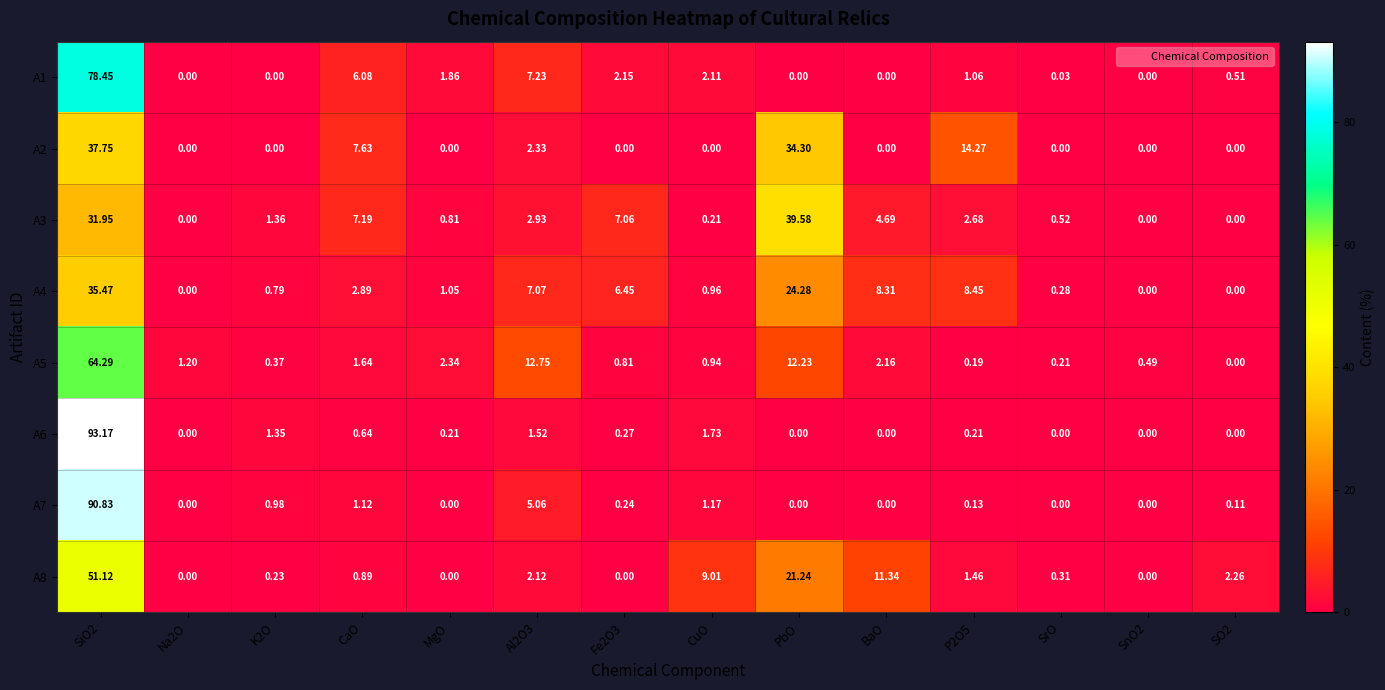

Is the value of A7 at CaO greater than the value of A1 at Al2O3?

No